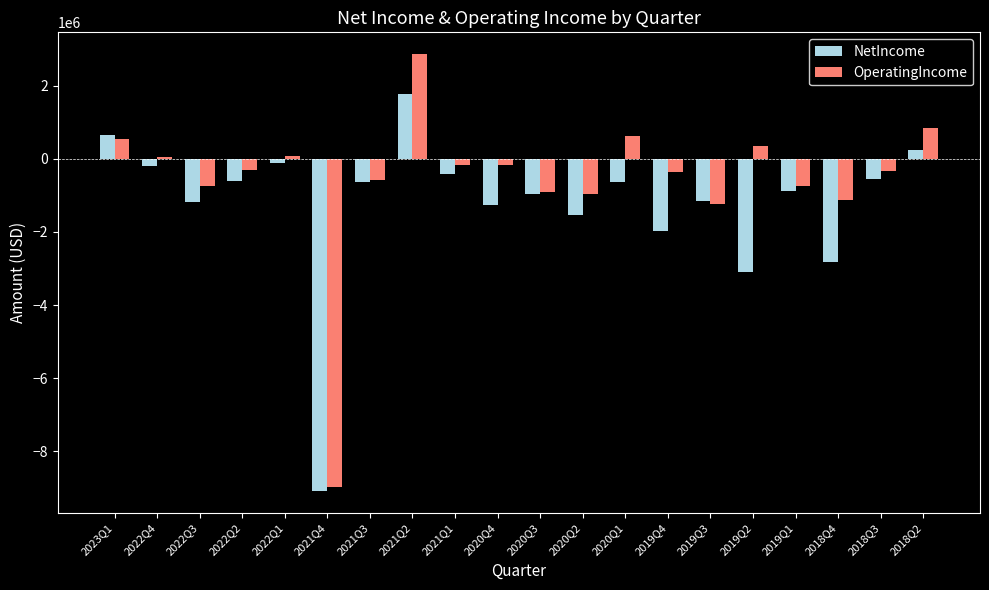

What is the greatest value displayed?

2858119